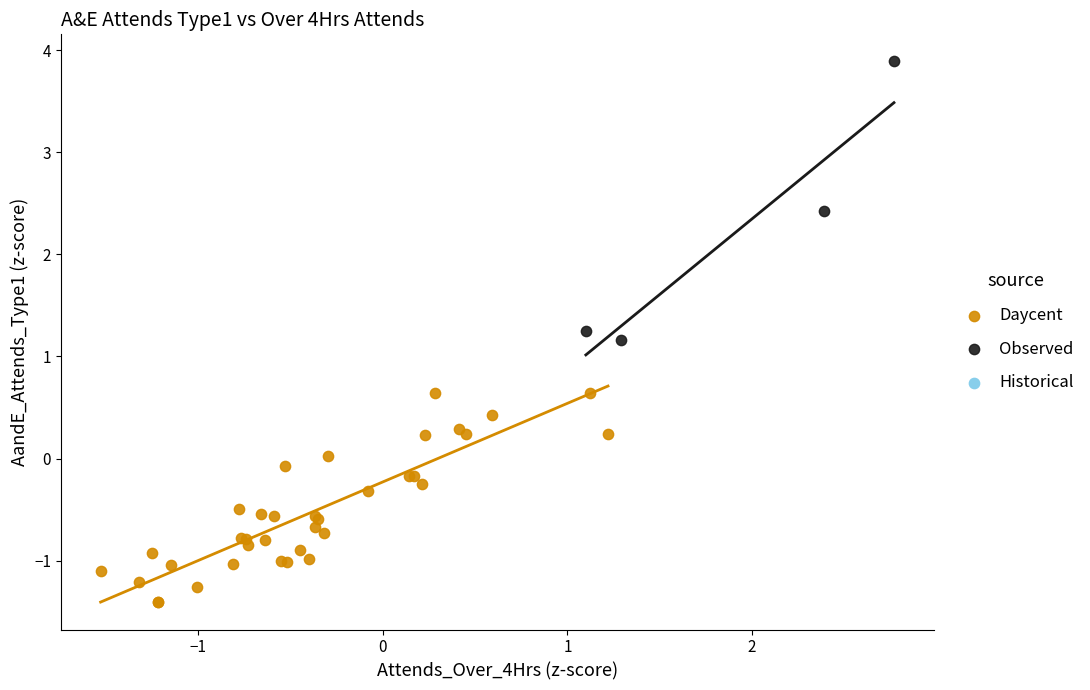

Which series contains the lowest Y value?

Daycent